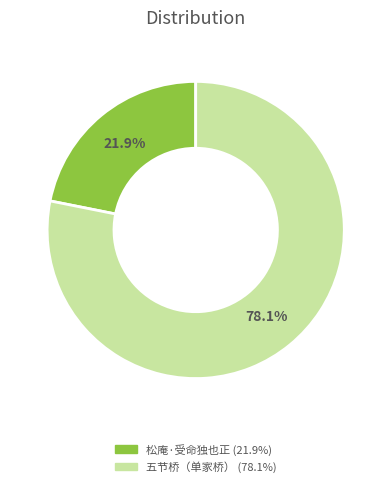

Does any single category account for the majority?

Yes